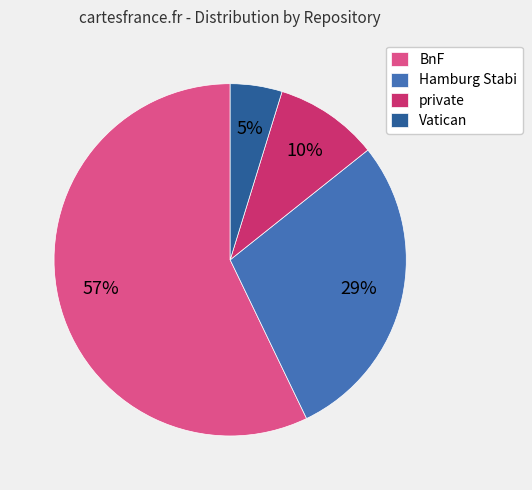

To the nearest percent, what is the average slice percentage?

25%